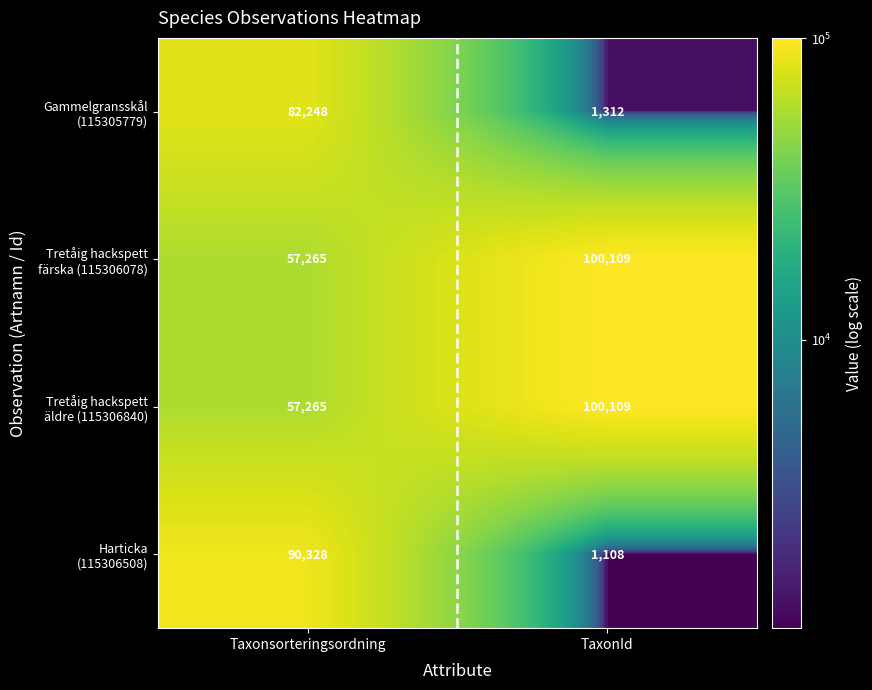

Which category has the highest value across all series?

TaxonId